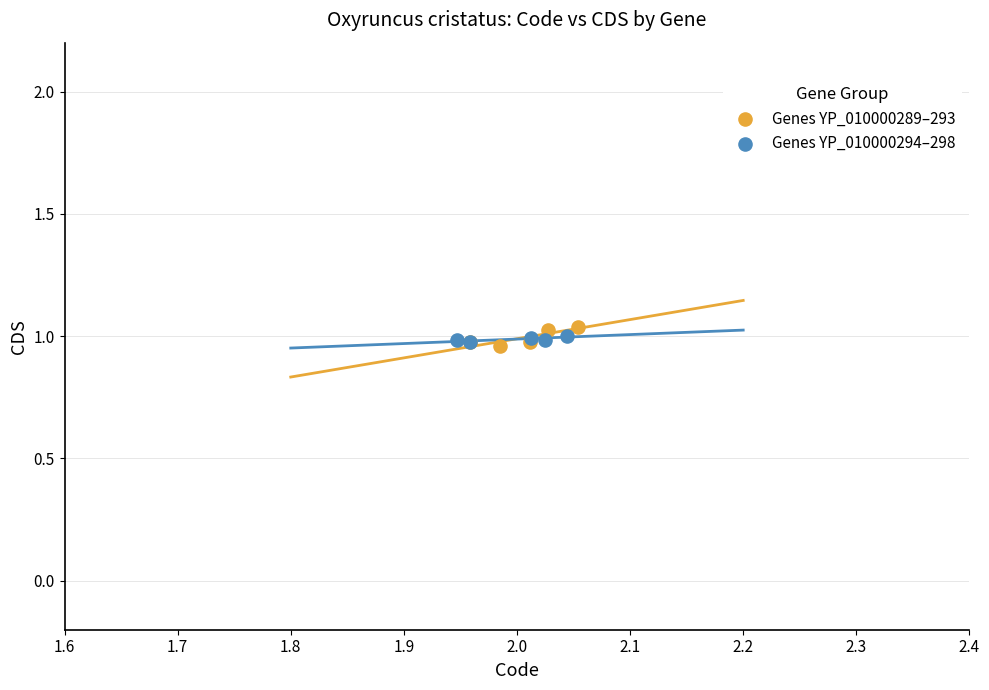

Which series has the widest spread of Y values?

Genes YP_010000289–293